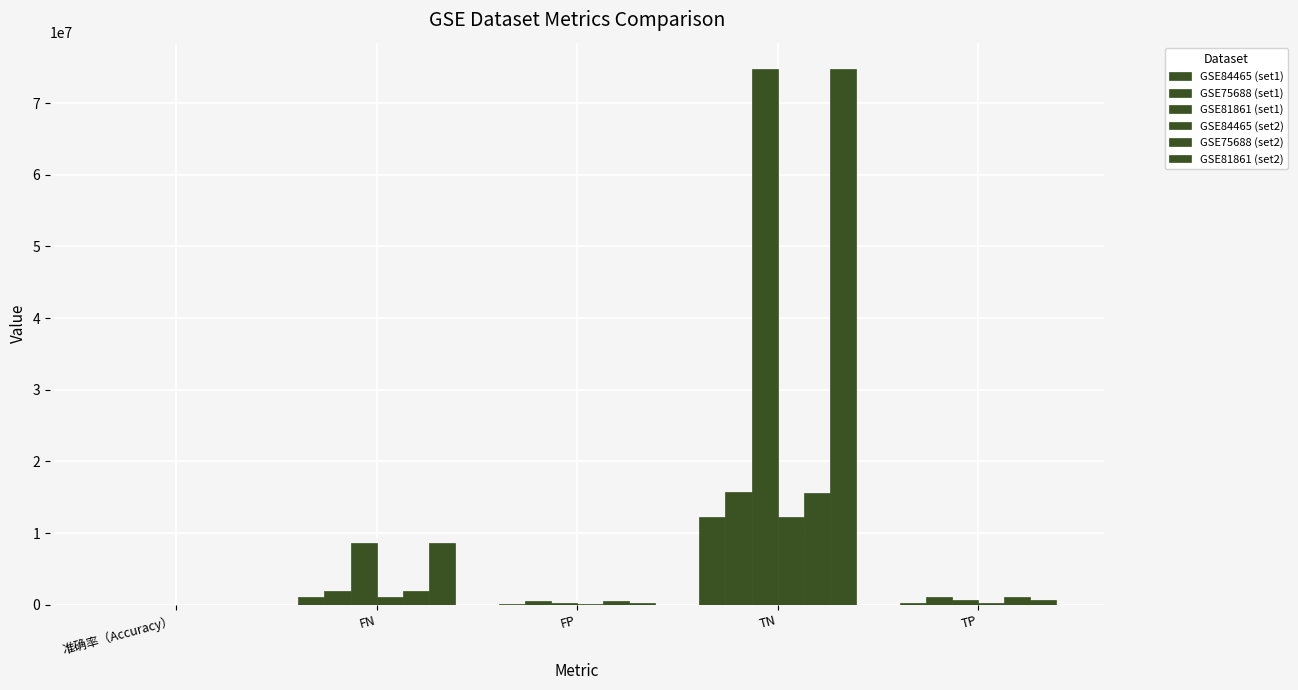

Is it true that GSE75688 (set2) equals 1131884.5 at FN?

False